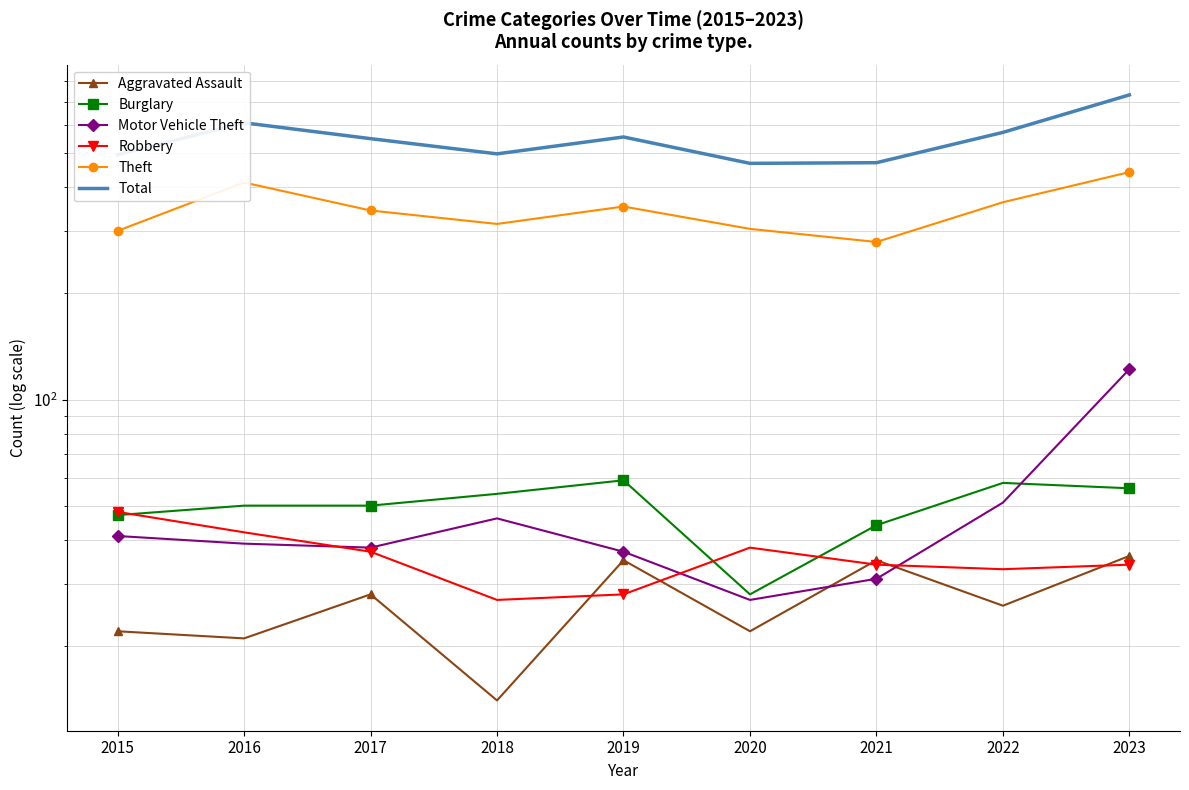

Where is the first local minimum for Theft?

2018